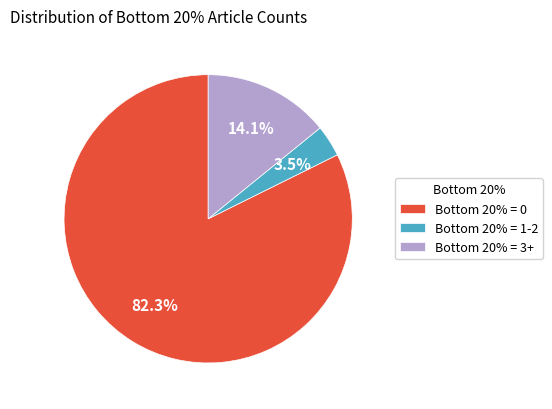

Is there any slice that represents more than half of the pie?

Yes